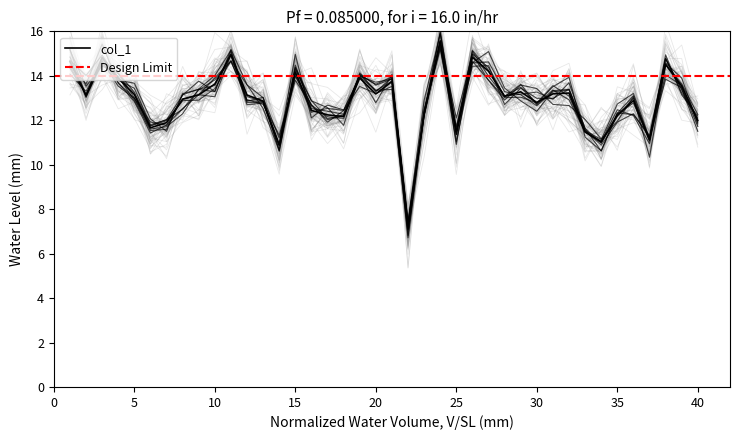

What is the difference between the maximum and minimum values?

8.5